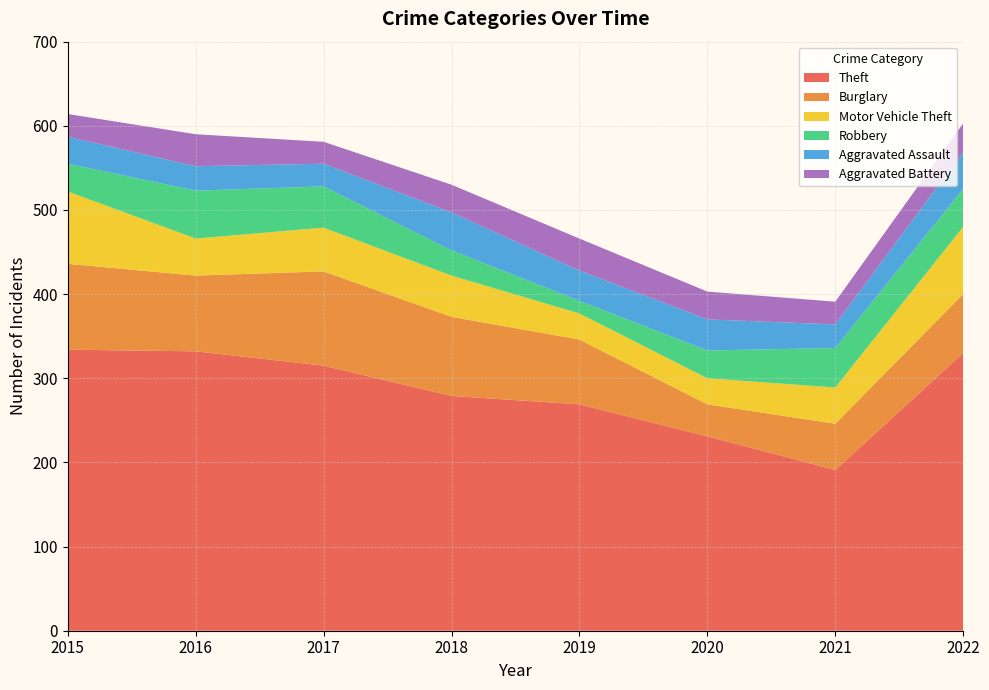

Reading right to left, extract all data points from this chart.

Theft: 2022=330	2021=191	2020=231	2019=269	2018=279	2017=315	2016=332	2015=334
Burglary: 2022=70	2021=55	2020=38	2019=77	2018=94	2017=112	2016=90	2015=102
Motor Vehicle Theft: 2022=80	2021=43	2020=31	2019=31	2018=49	2017=52	2016=44	2015=86
Robbery: 2022=45	2021=47	2020=33	2019=15	2018=30	2017=49	2016=57	2015=33
Aggravated Assault: 2022=44	2021=28	2020=37	2019=36	2018=45	2017=27	2016=29	2015=32
Aggravated Battery: 2022=34	2021=27	2020=33	2019=38	2018=33	2017=26	2016=38	2015=27